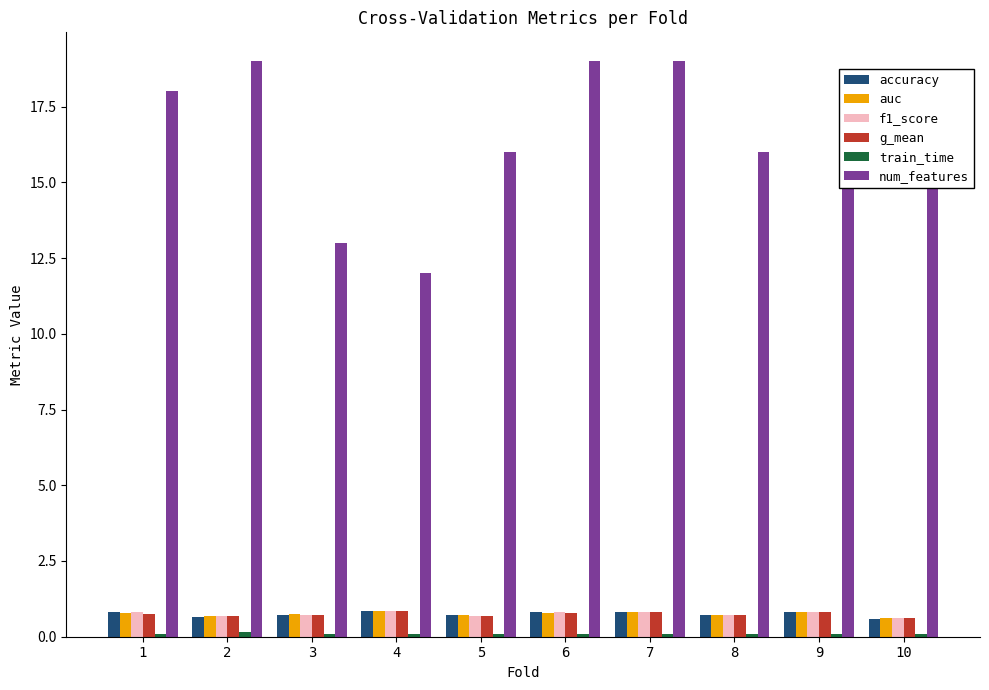

What is the average value of the num_features series?

16.5